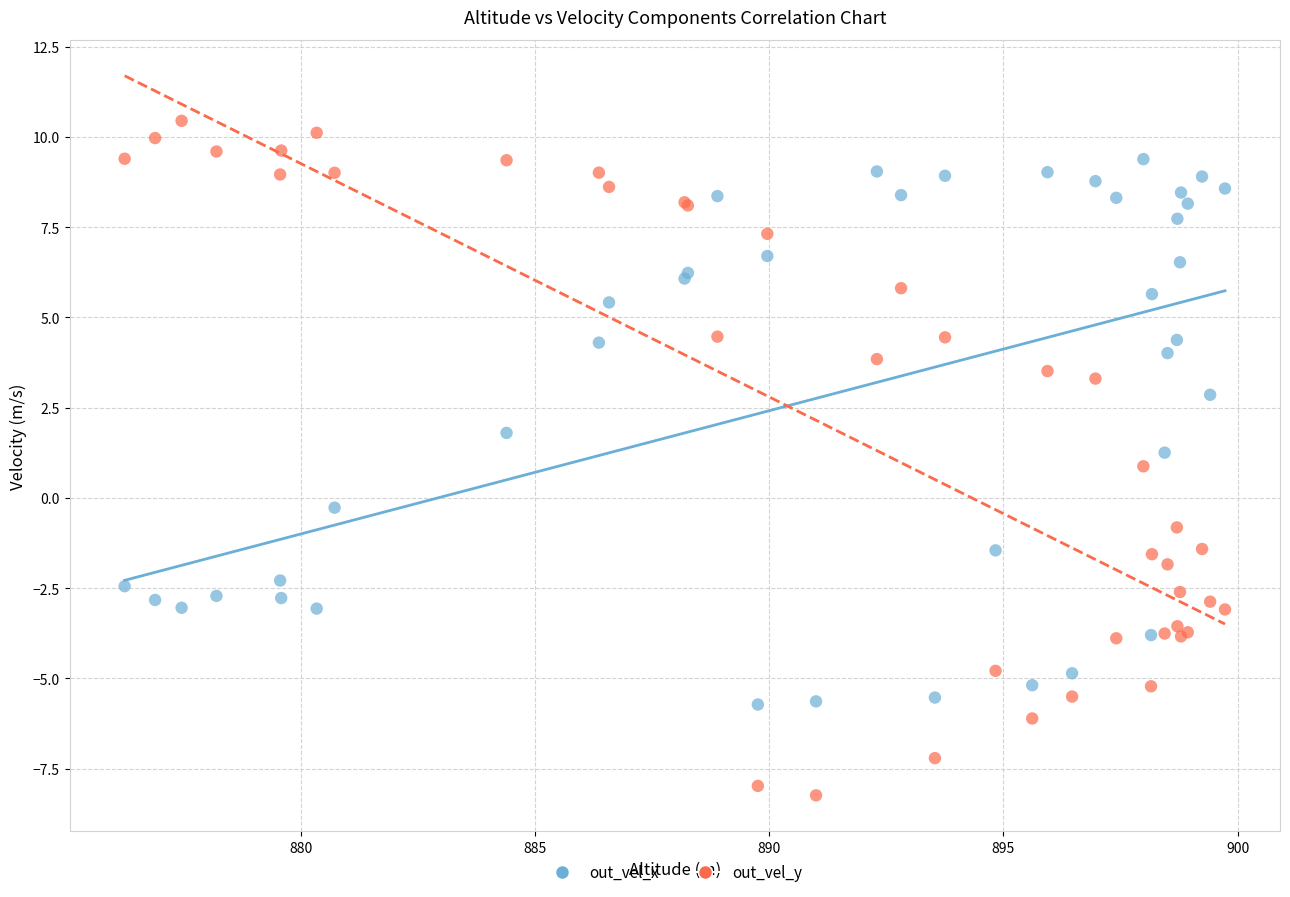

Which series has the largest Y range (max minus min)?

out_vel_y